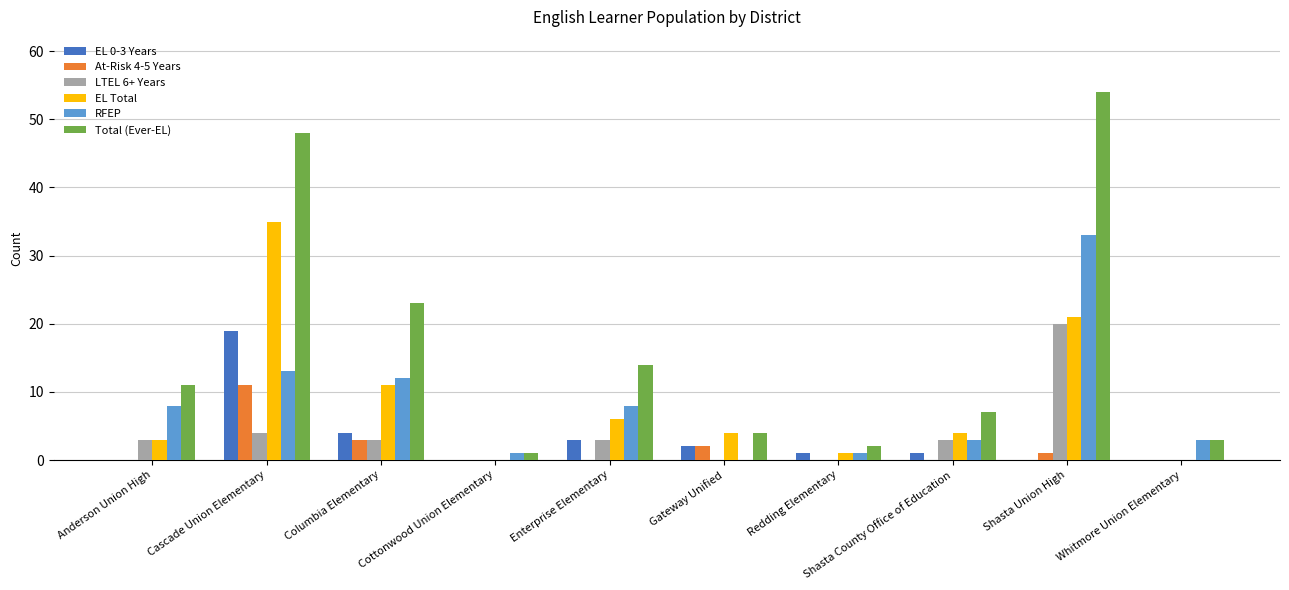

Reading left to right, transcribe all the data shown in this chart.

EL 0-3 Years: 0	19	4	0	3	2	1	1	0	0
At-Risk 4-5 Years: 0	11	3	0	0	2	0	0	1	0
LTEL 6+ Years: 3	4	3	0	3	0	0	3	20	0
EL Total: 3	35	11	0	6	4	1	4	21	0
RFEP: 8	13	12	1	8	0	1	3	33	3
Total (Ever-EL): 11	48	23	1	14	4	2	7	54	3